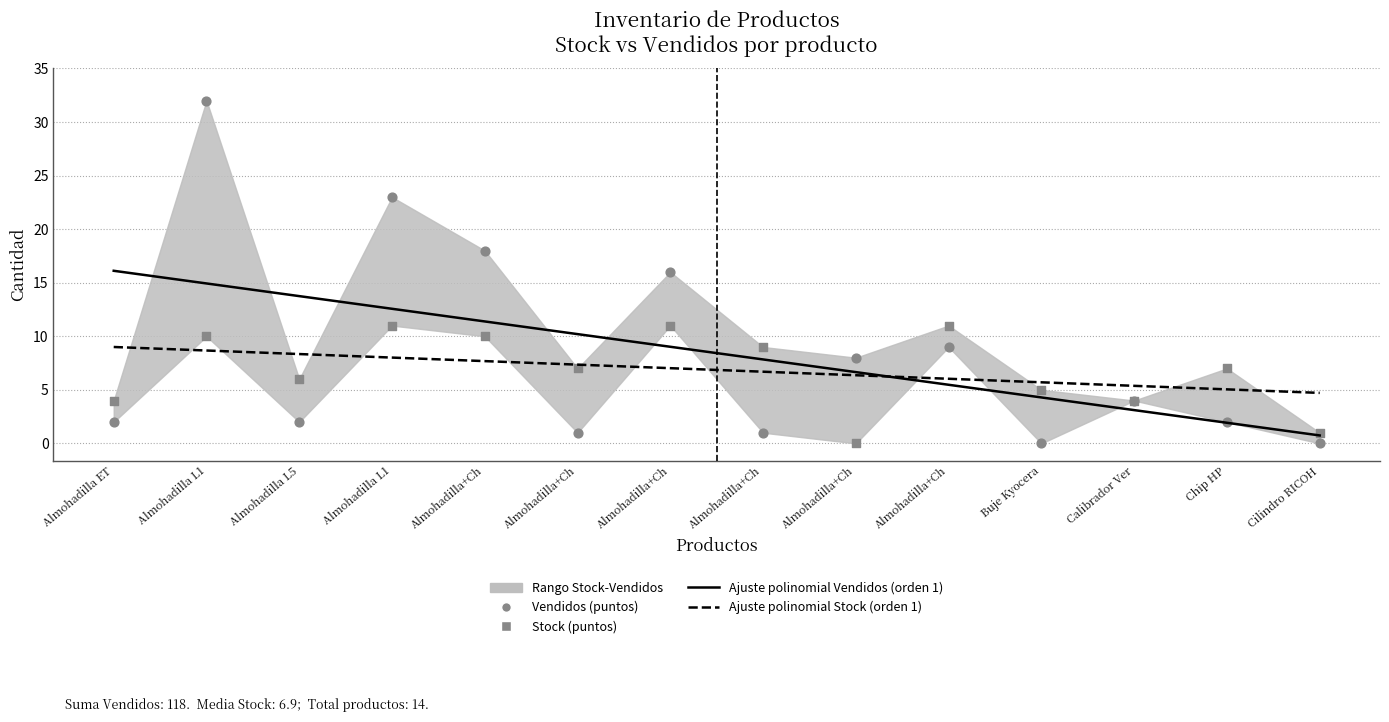

Which series has the widest spread of Y values?

Vendidos